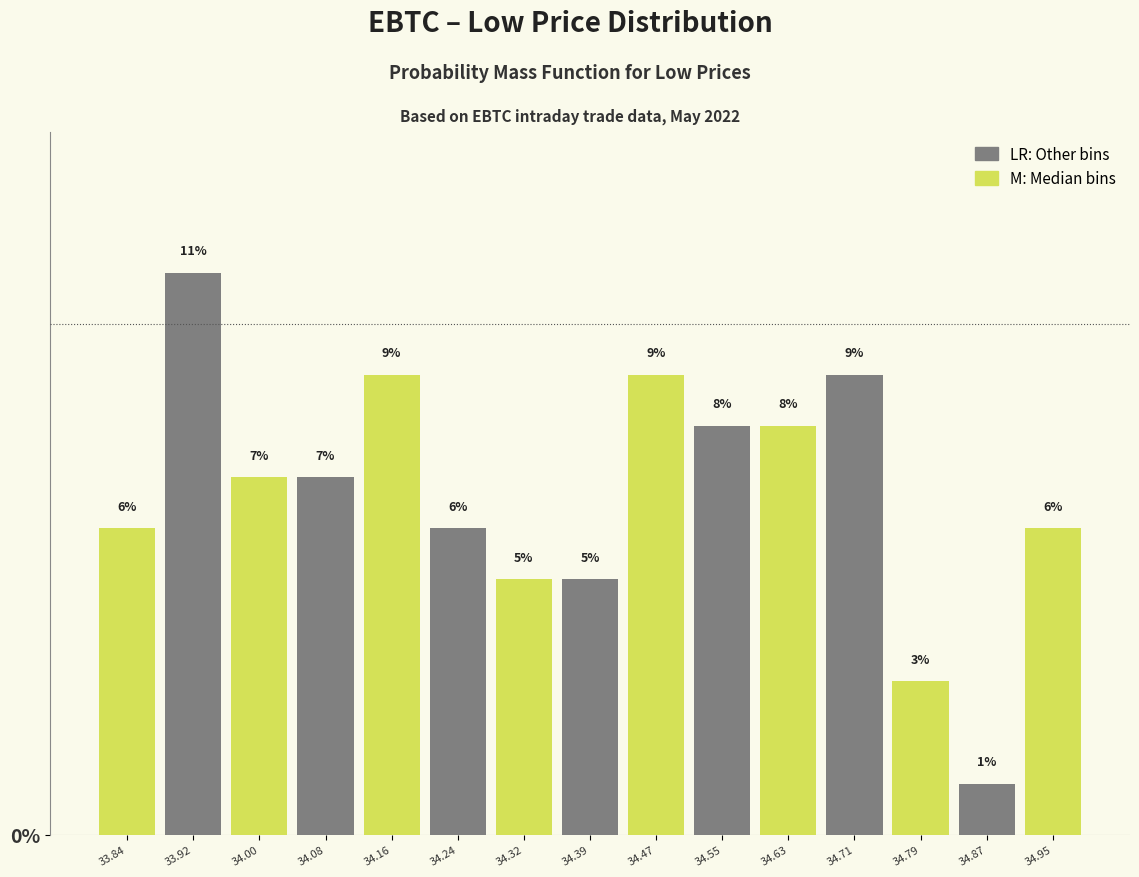

How tall is the bar that spans 33.80 to 33.88 on the x-axis? The bar edges are not printed on the chart, so give them approximately, as read against the axis.

6